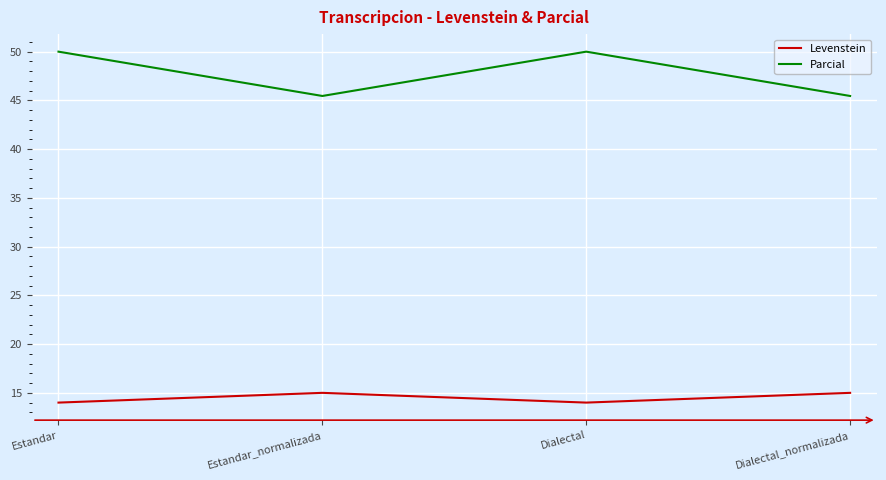

The Parcial series shows 45.5 at Estandar_normalizada. True or false?

True